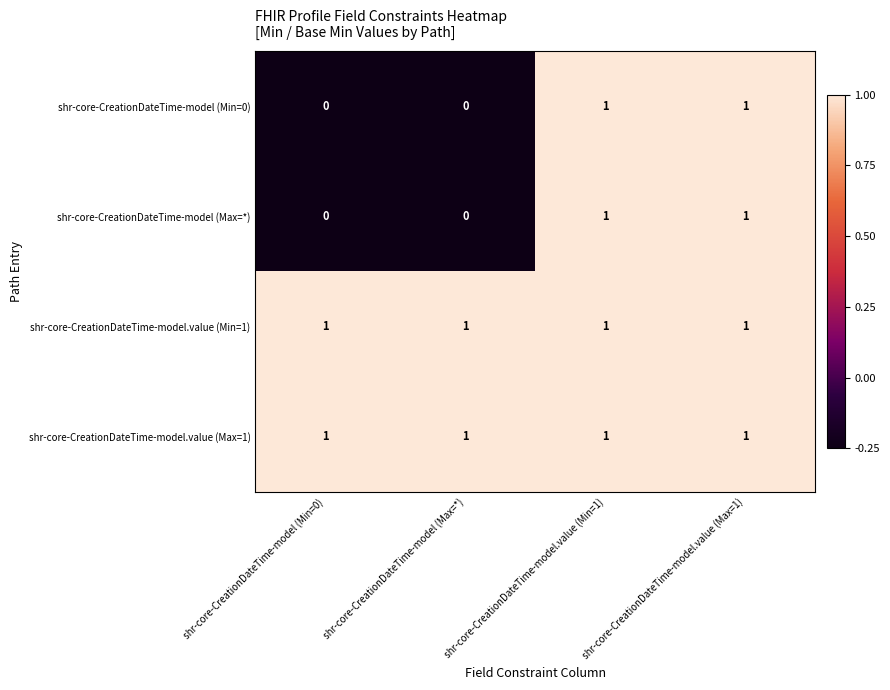

At how many categories does at least one series exceed 0?

4